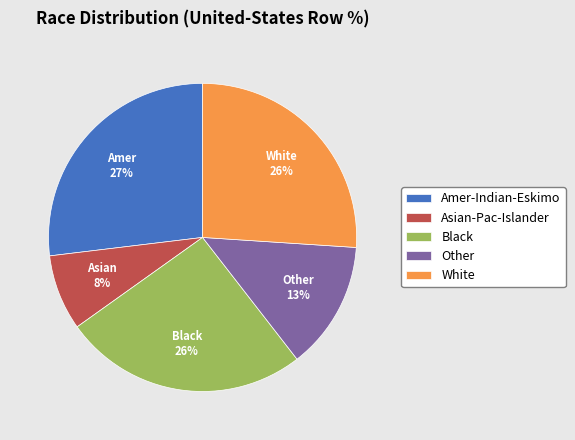

Count the number of slices in the pie.

5